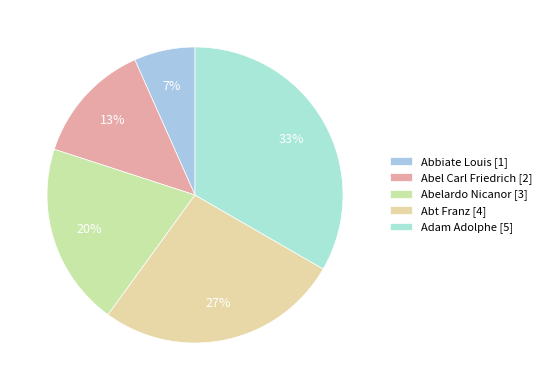

Between Abbiate Louis and Abel Carl Friedrich, which is larger?

Abel Carl Friedrich